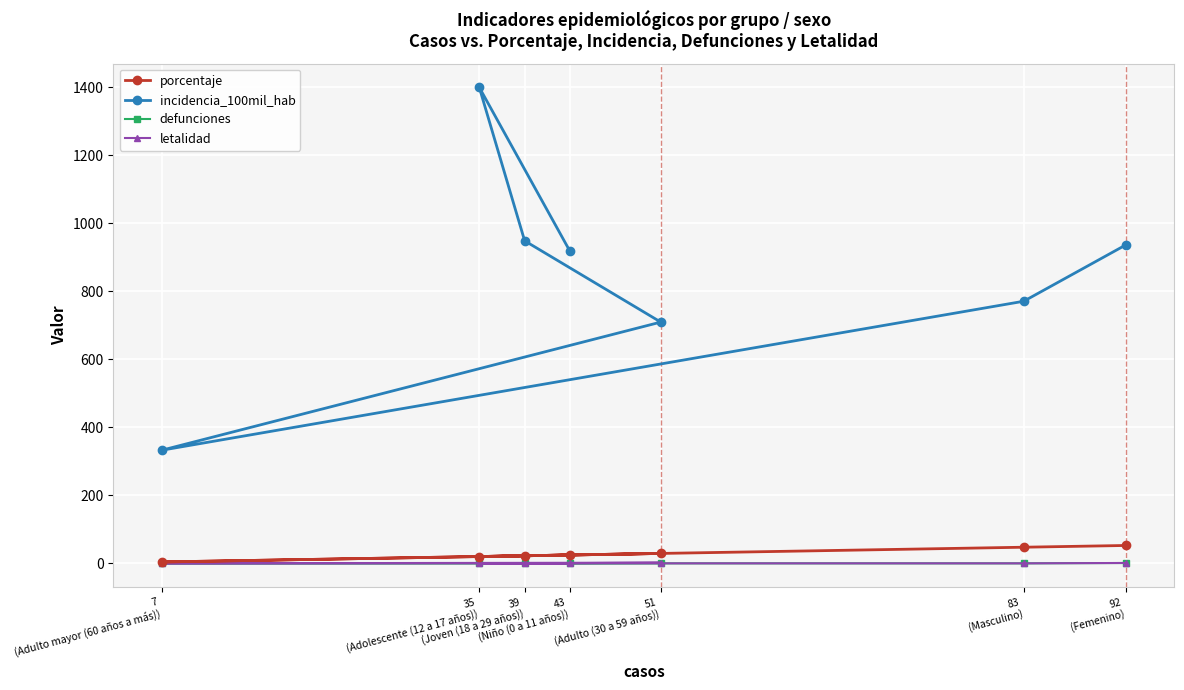

Where is incidencia_100mil_hab nearest to the value 866?

43
(Niño (0 a 11 años))